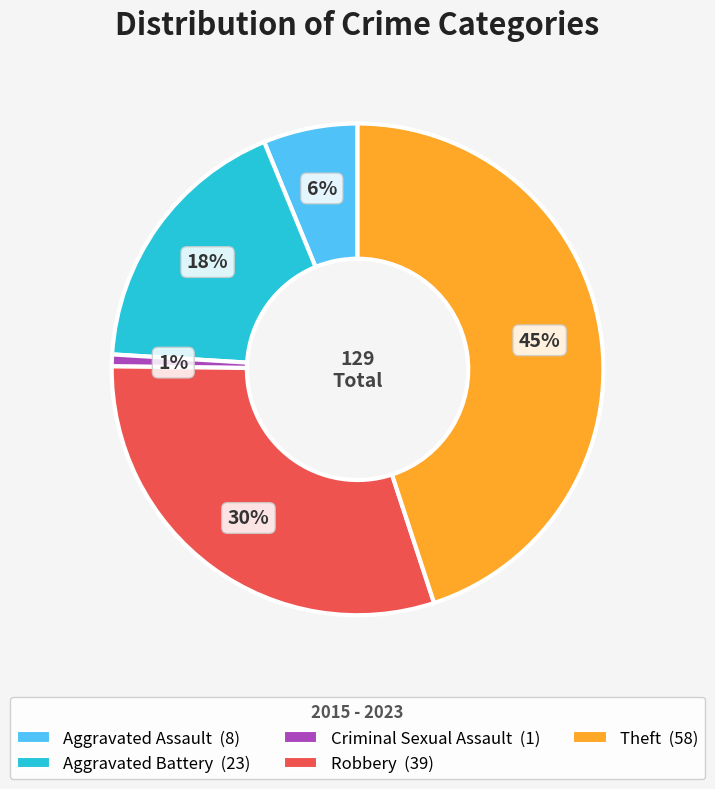

Which category has the biggest portion of the pie?

Theft